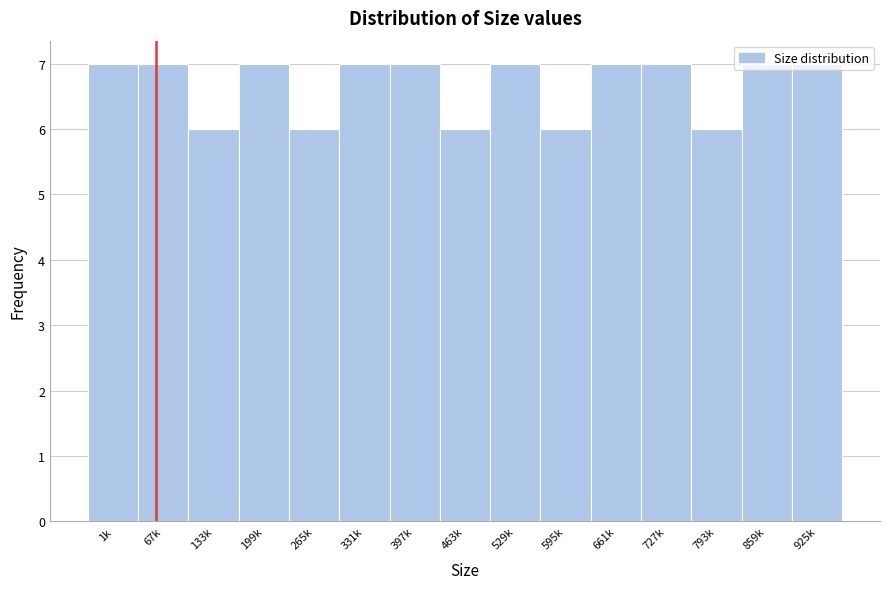

Is it true that the value at 925k is 7?

True